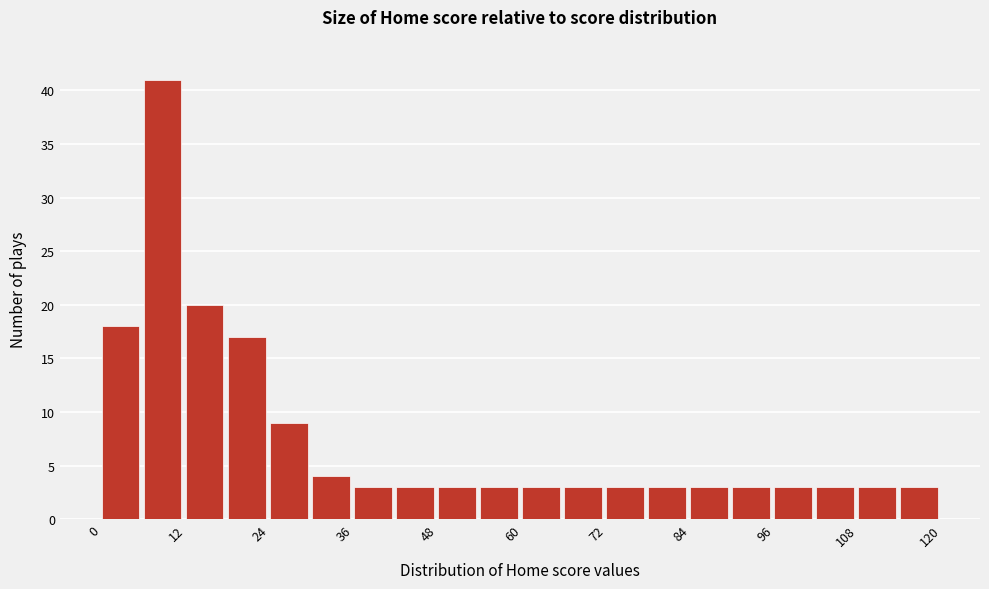

Read against the x-axis, roughly where is the centre of the tallest bar?

8